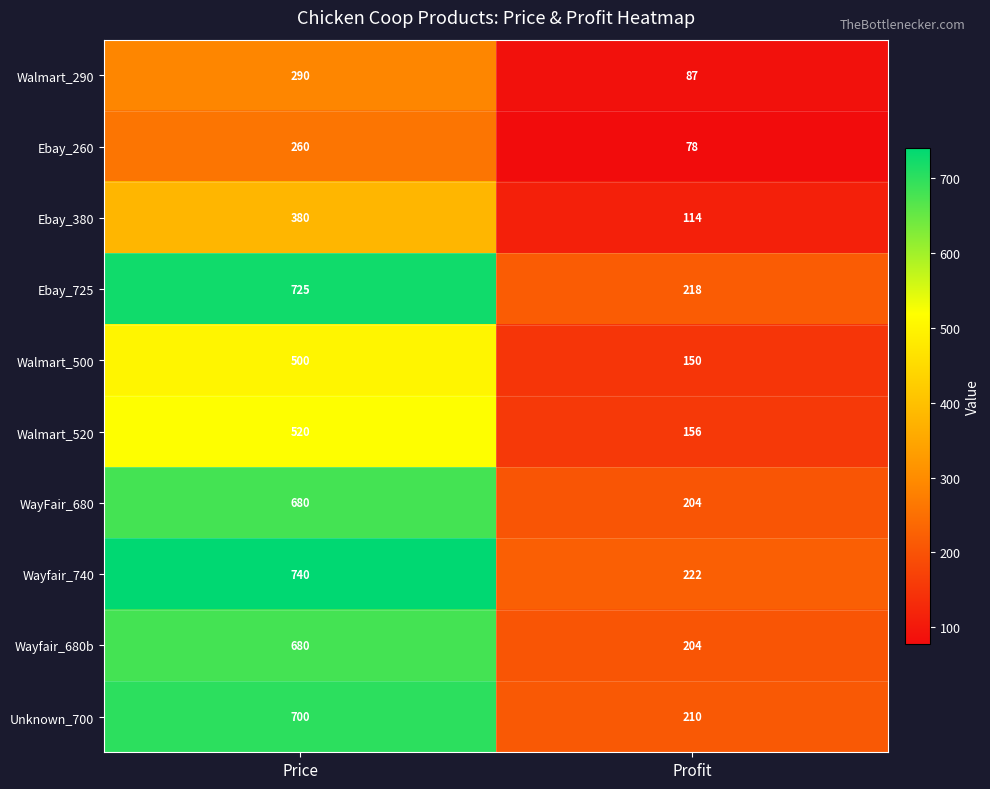

What is the approximate value of WayFair_680 at Profit, to the nearest 5?

205